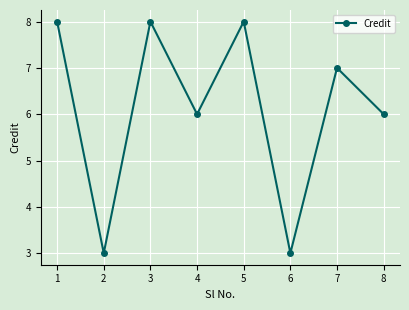

Does the chart display data point markers on the line(s)?

Yes